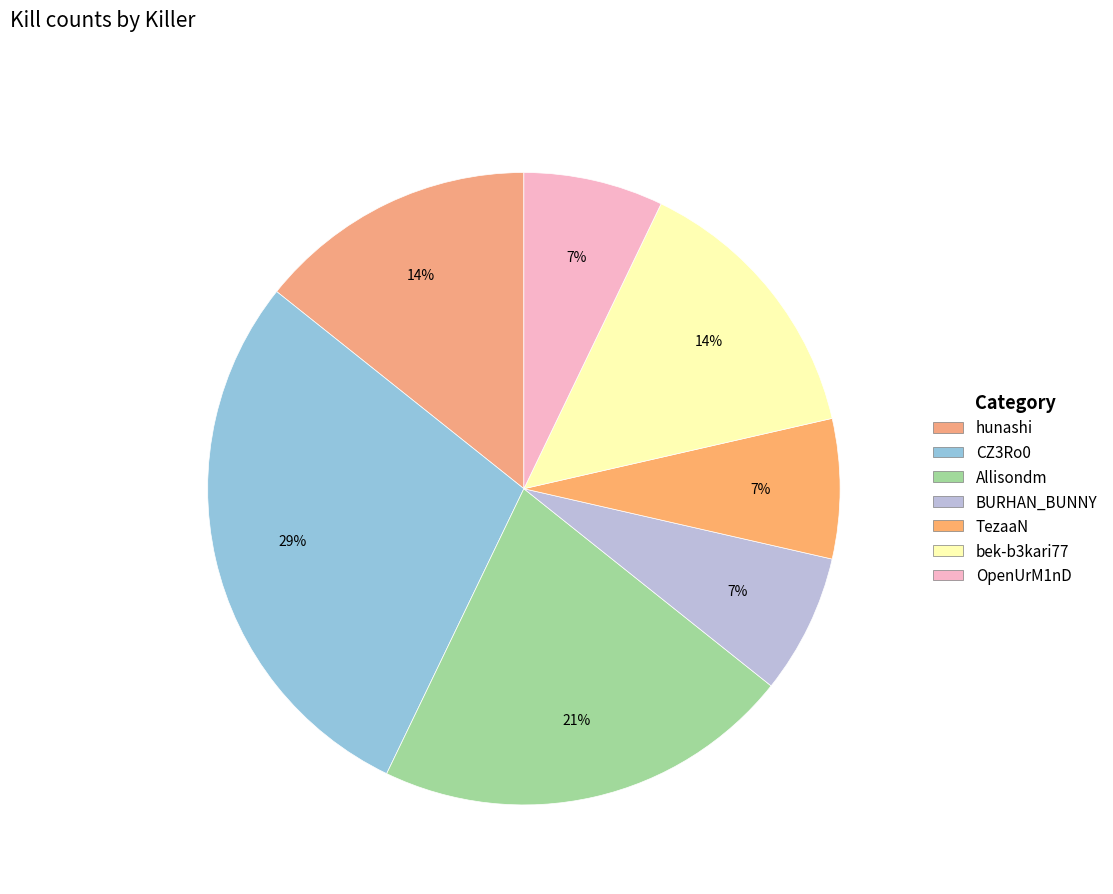

Count the number of slices in the pie.

7